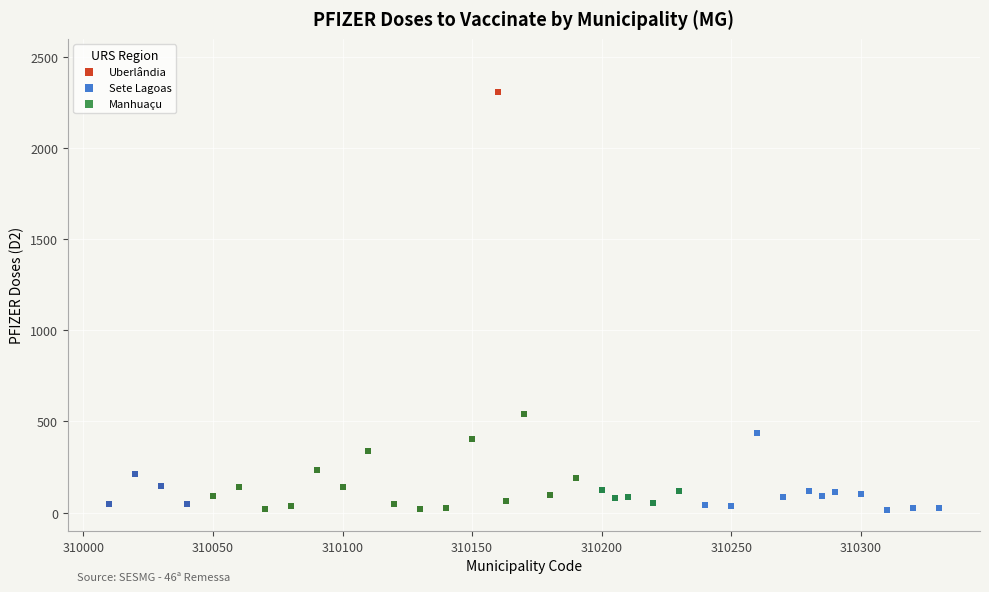

Which series reaches the maximum Y coordinate?

Uberlândia